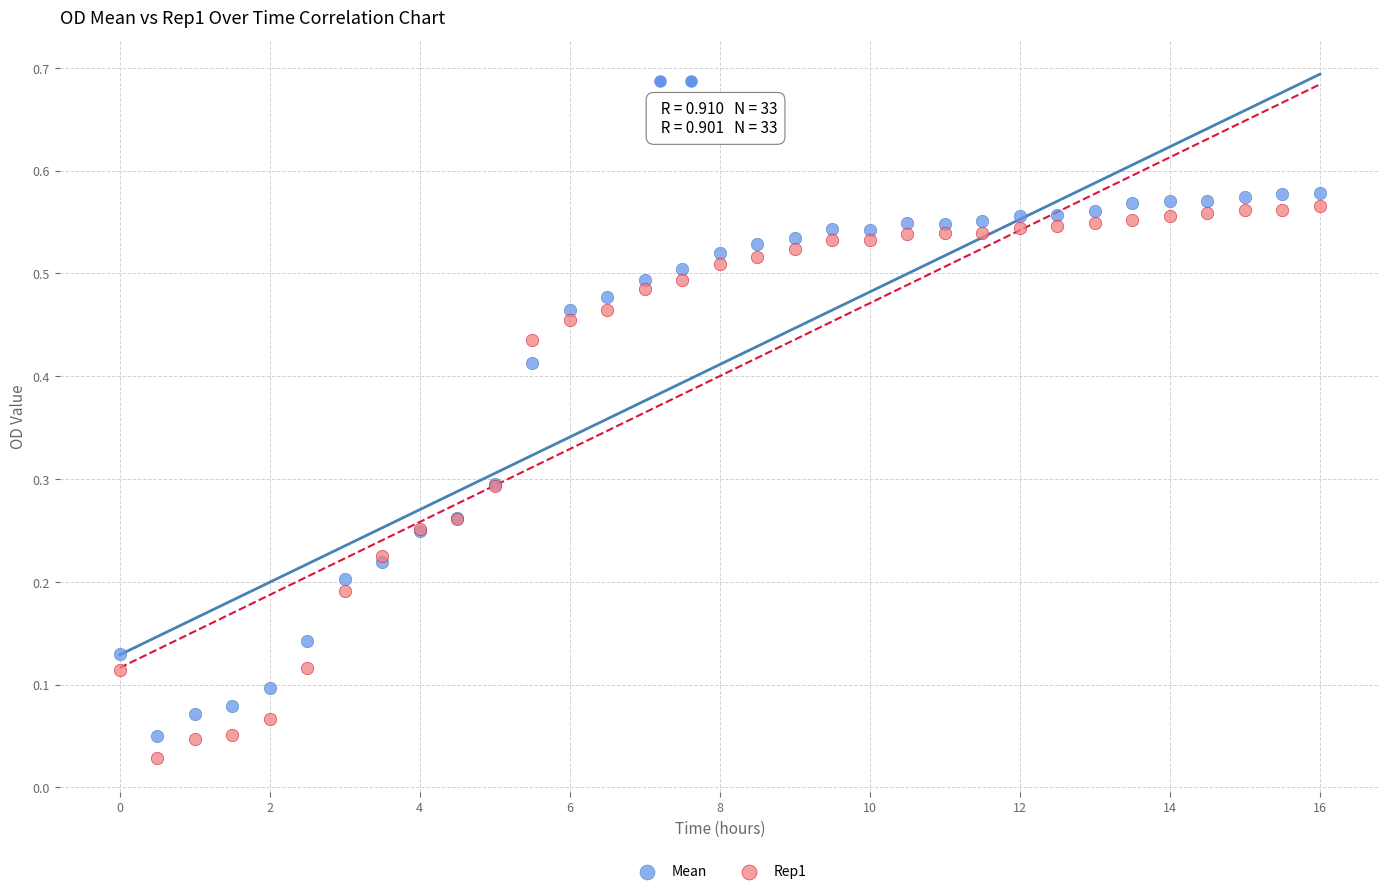

What are all the series names shown in the legend?

Mean, Rep1